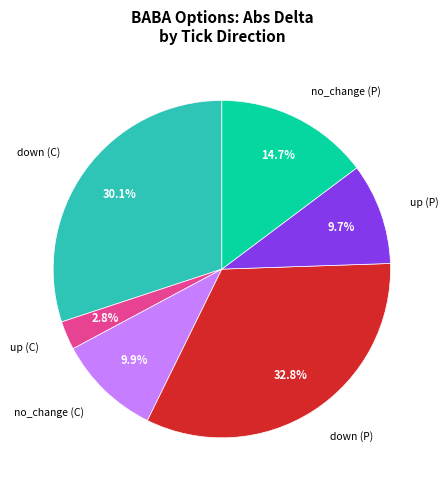

To the nearest percent, what is the difference between the largest and smallest slice percentages?

30%